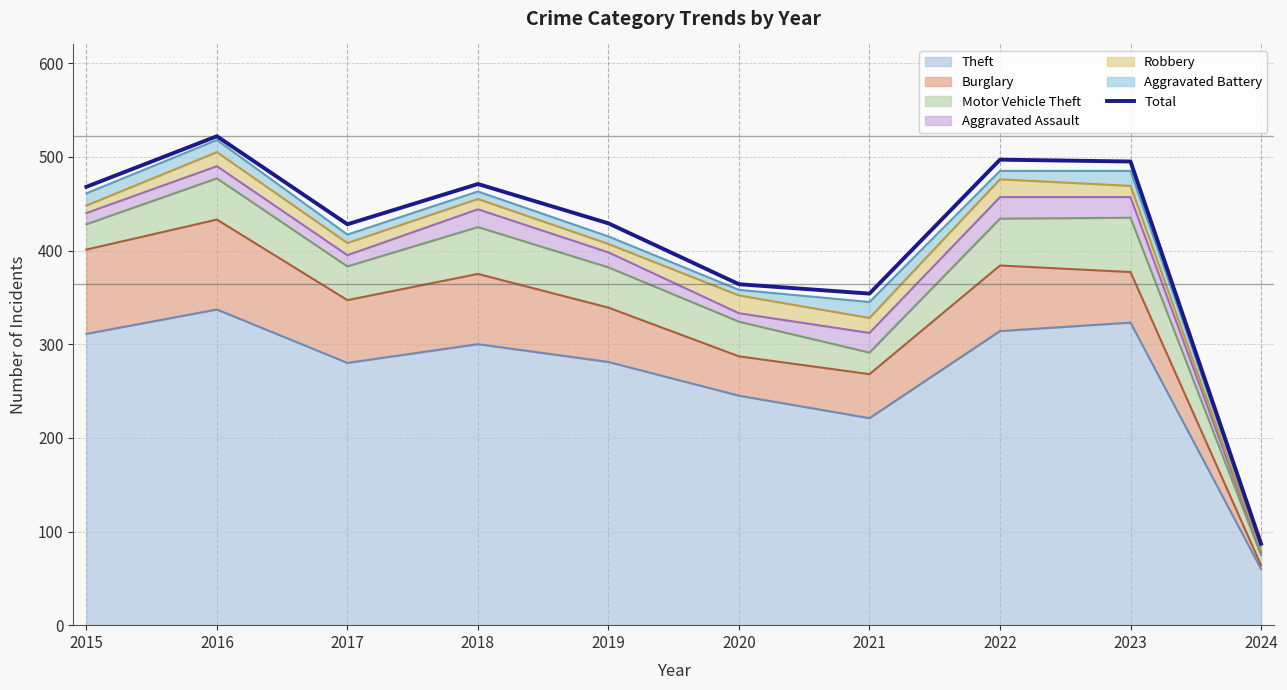

At which category does the data reach its first local valley?

2017